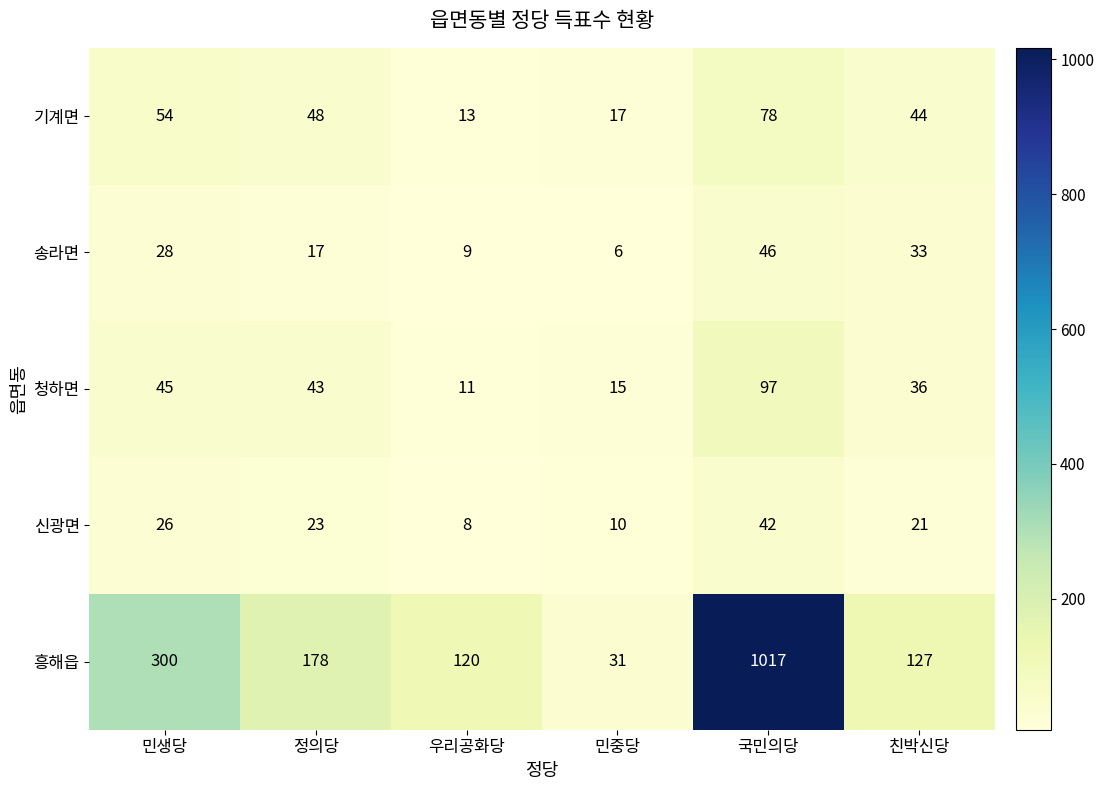

At which category is the sum across all series the highest?

국민의당